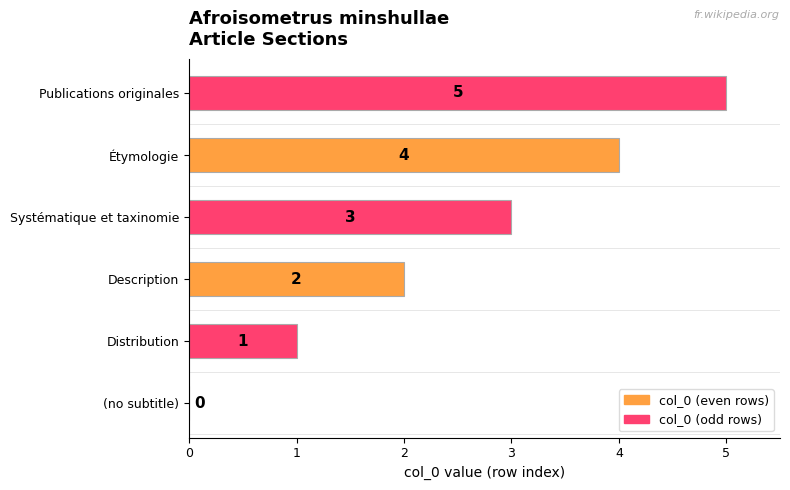

What value does the data have at Publications originales?

5